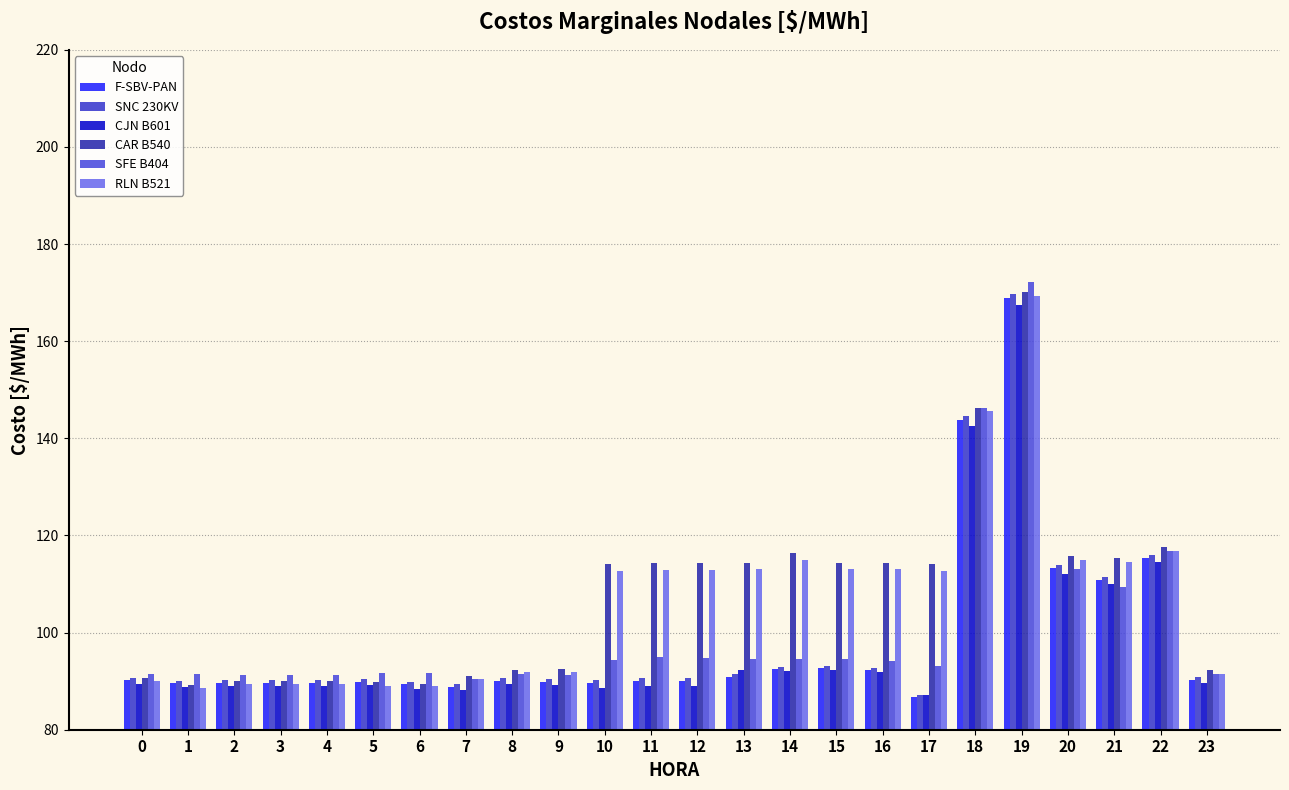

At how many categories does at least one series exceed 153?

1